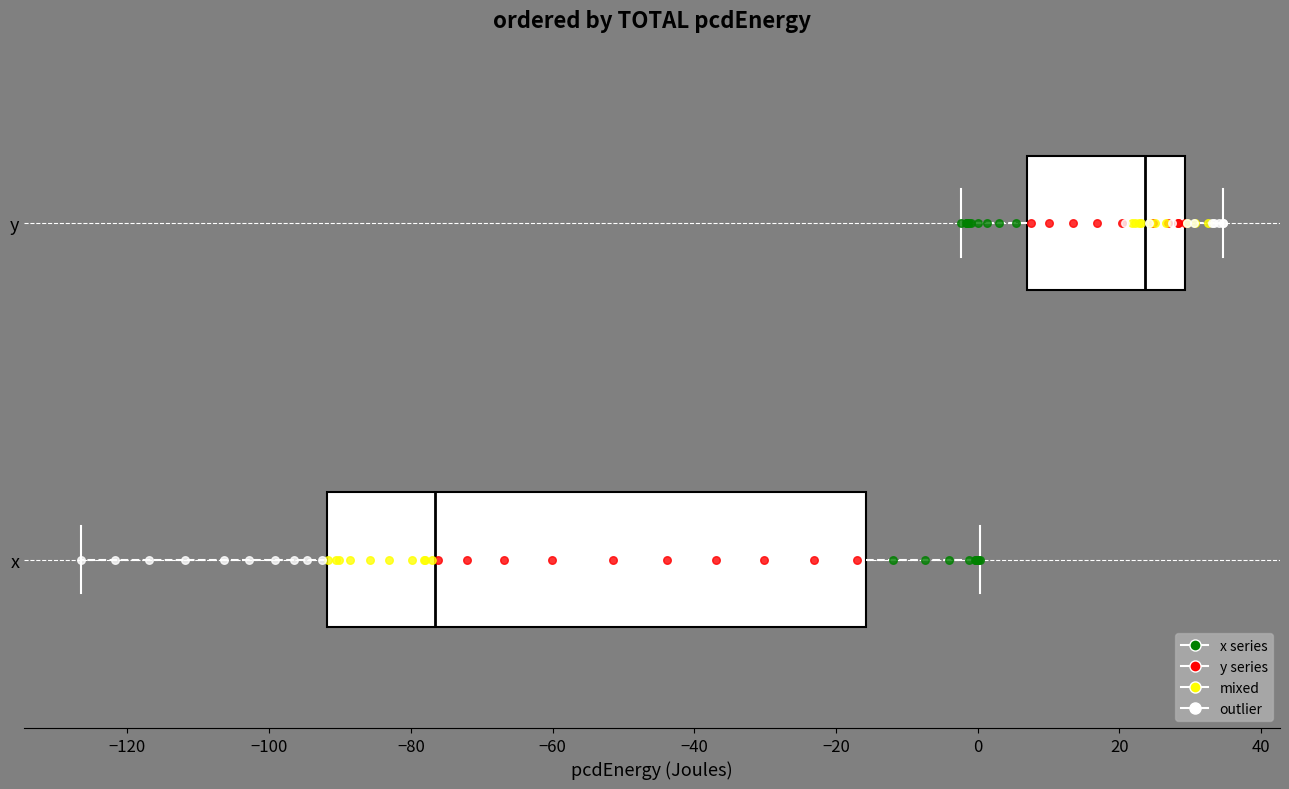

Which box's median line is the furthest to the right?

y